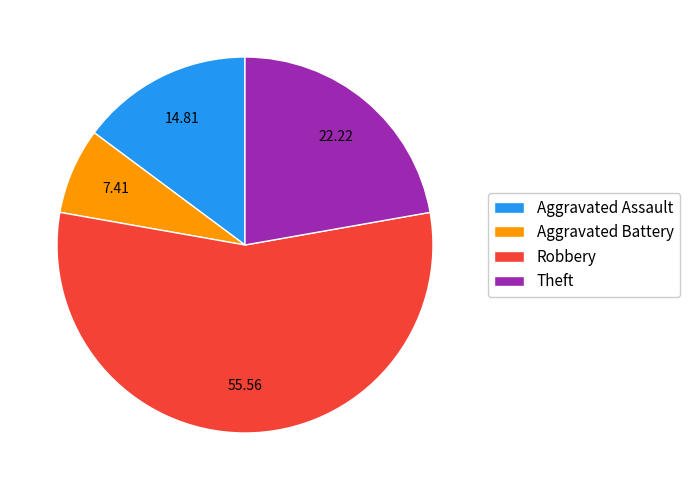

Which slice represents more than half of the pie?

Robbery